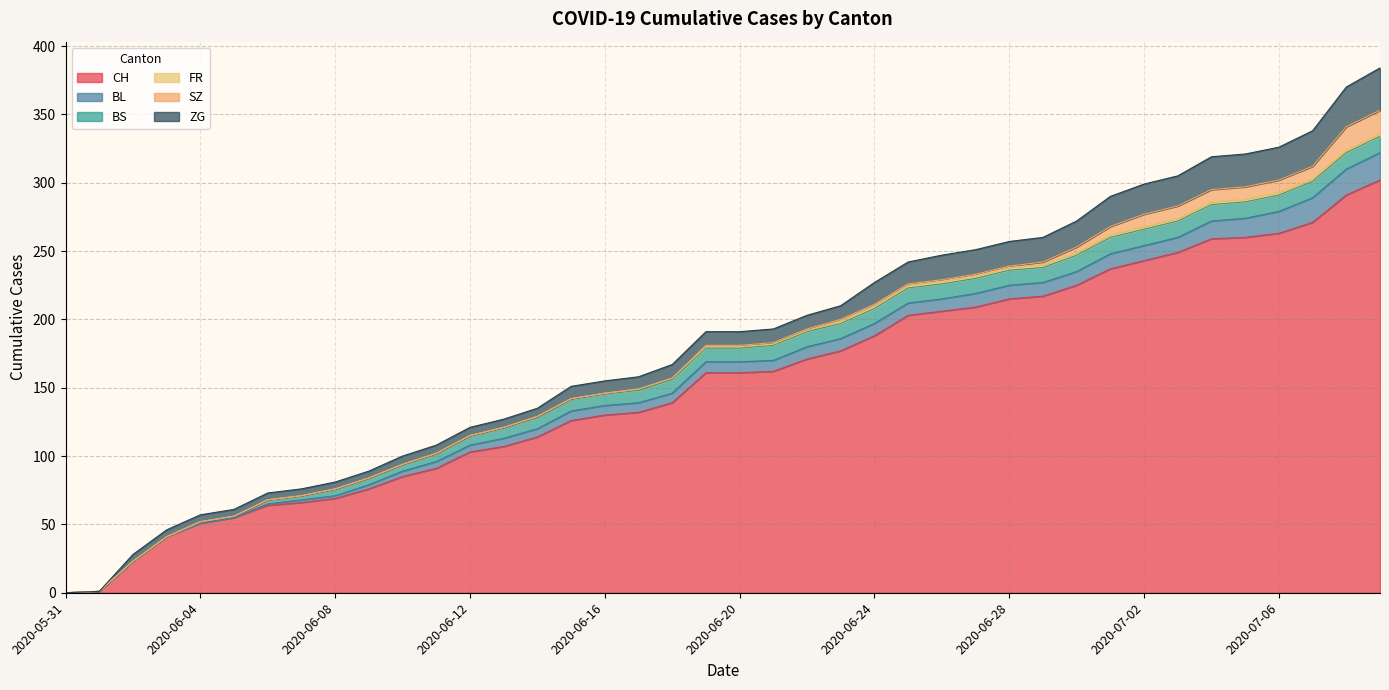

What is the sum of the FR values at 2020-07-04 and 2020-06-21?

3